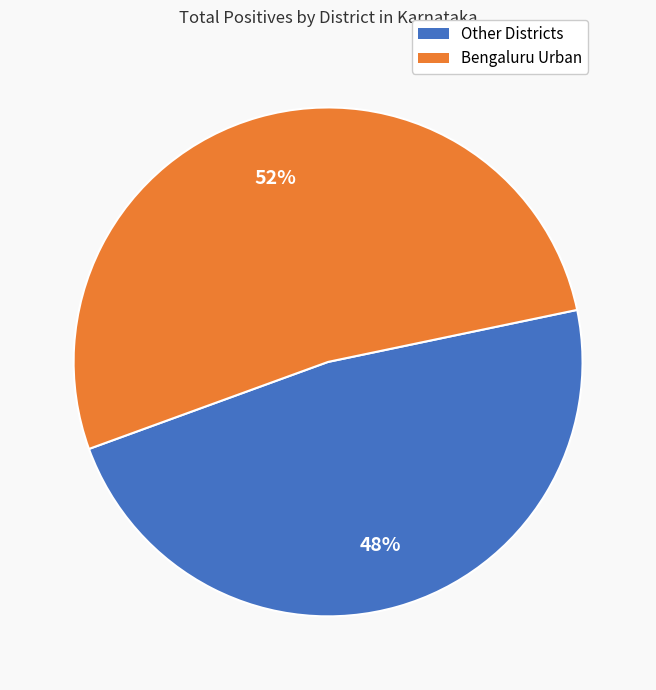

Is there any slice that represents more than half of the pie?

Yes